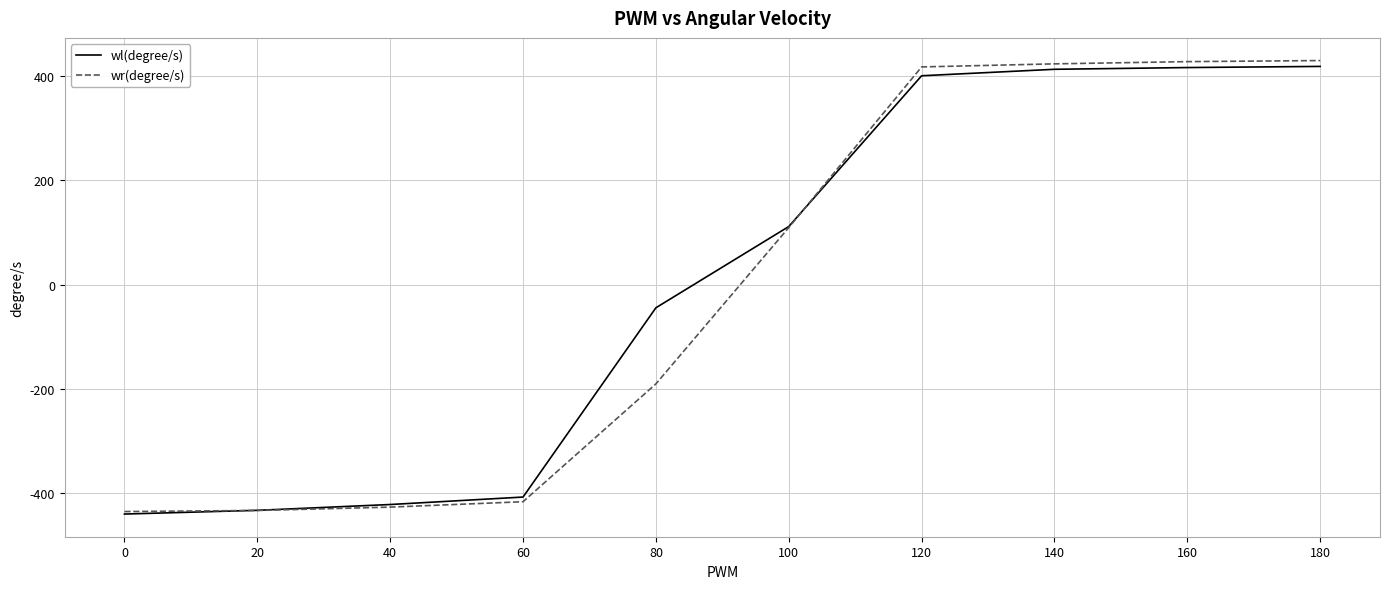

Which series ends up on top after the final intersection of wl(degree/s) and wr(degree/s)?

wr(degree/s)